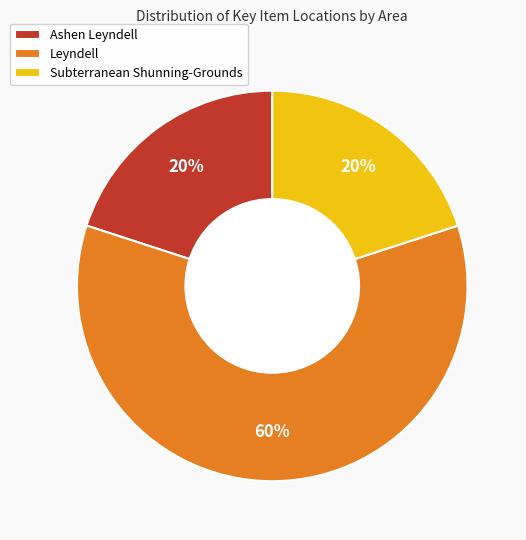

To the nearest percent, what percentage of the pie is Ashen Leyndell?

20%